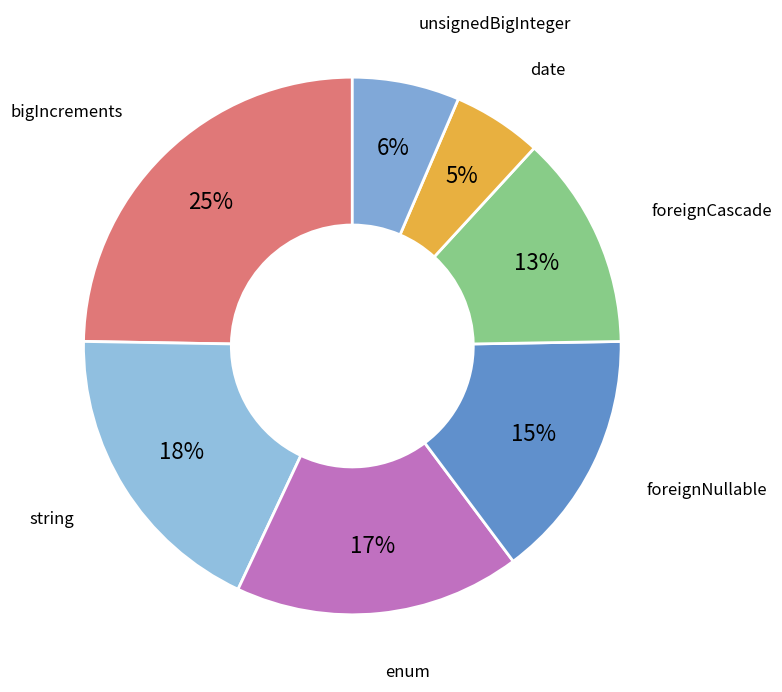

How many segments does this pie chart have?

7